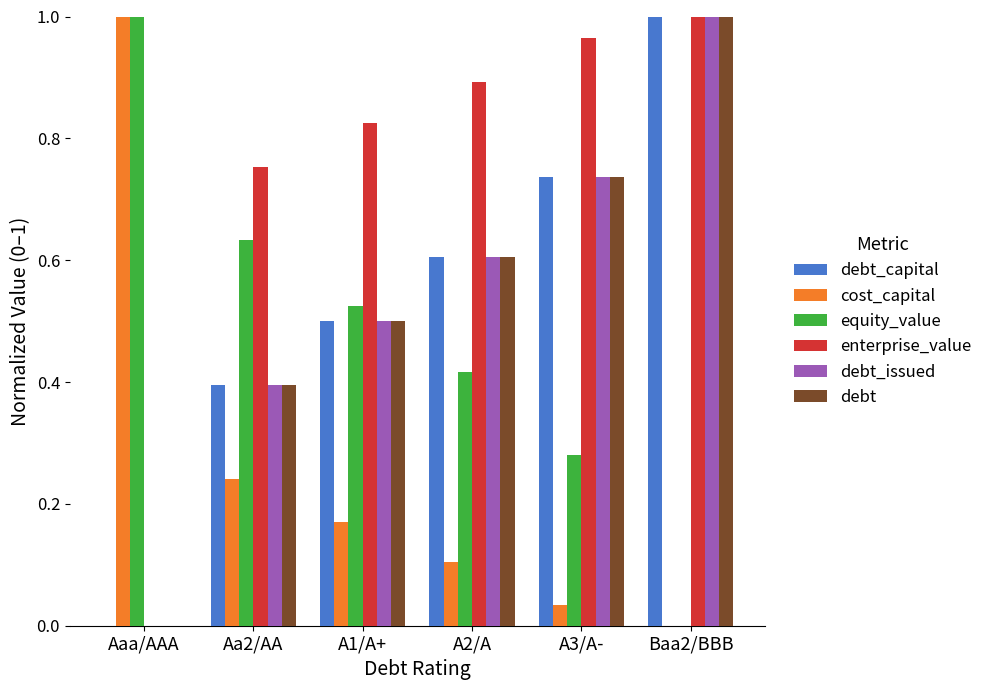

Which category has the highest value in the enterprise_value series?

Baa2/BBB